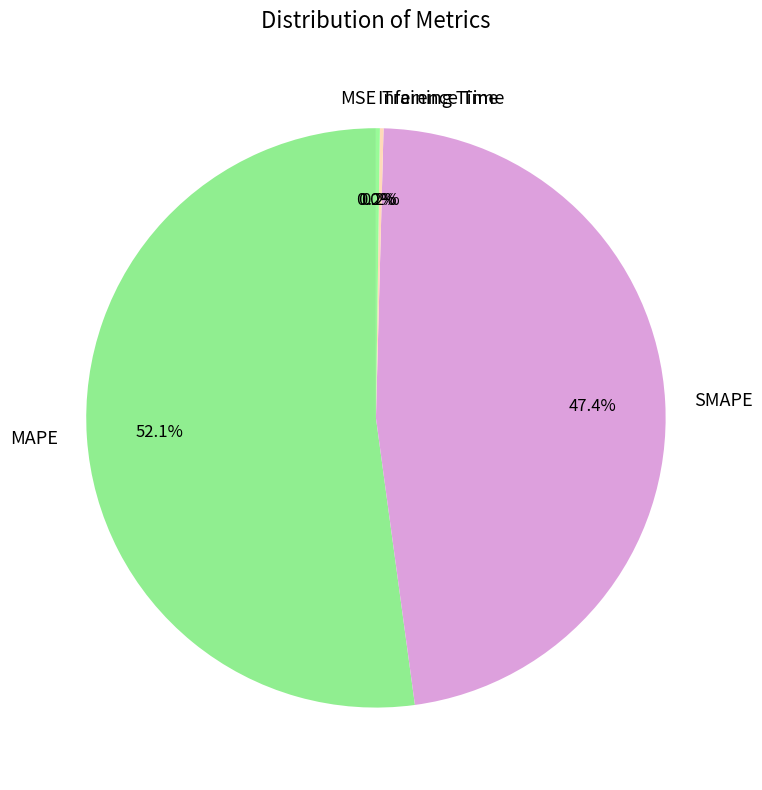

Is there a majority slice in this chart?

Yes